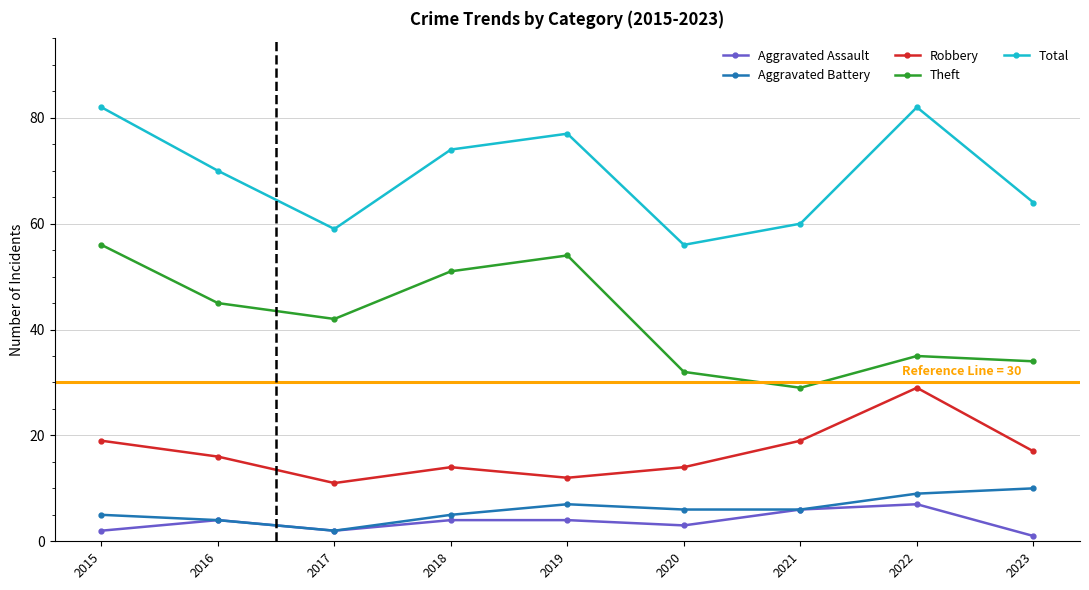

What is the value of the Total point at the 1st from the left?

82